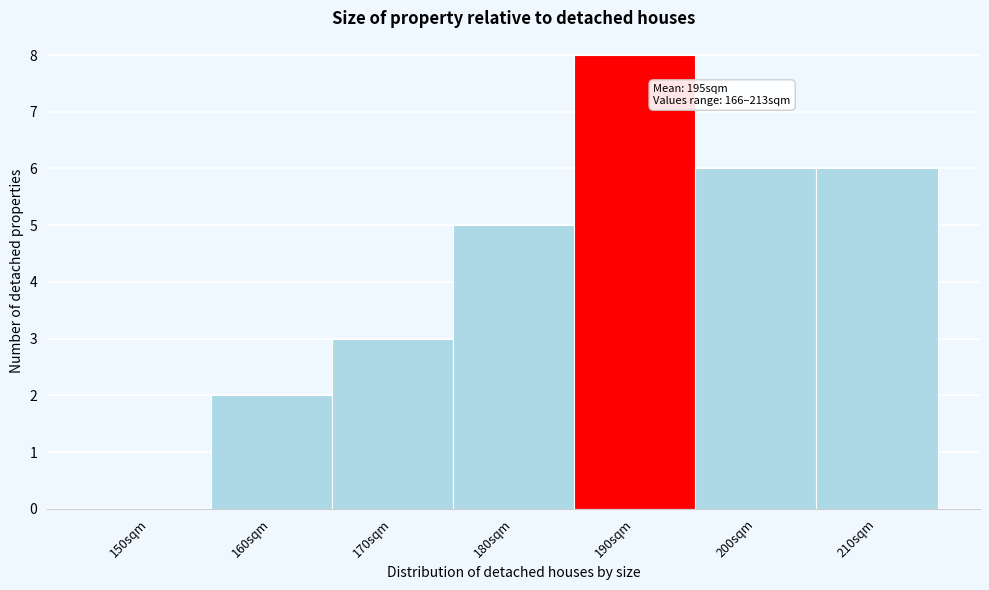

Reading left to right, what are all the values shown in this chart?

150sqm=0	160sqm=2	170sqm=3	180sqm=5	190sqm=8	200sqm=6	210sqm=6